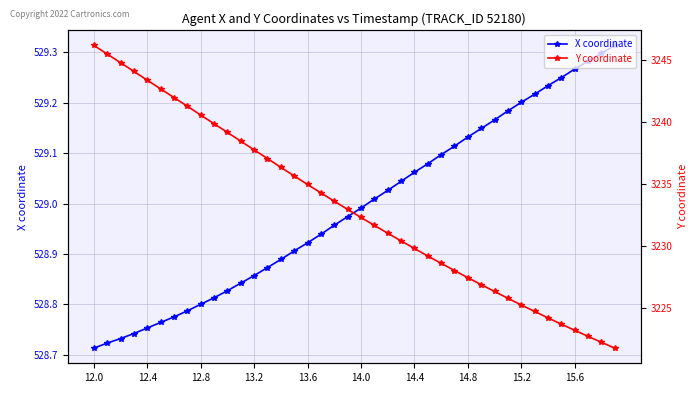

What is the lowest value of the Y coordinate series?

3221.8